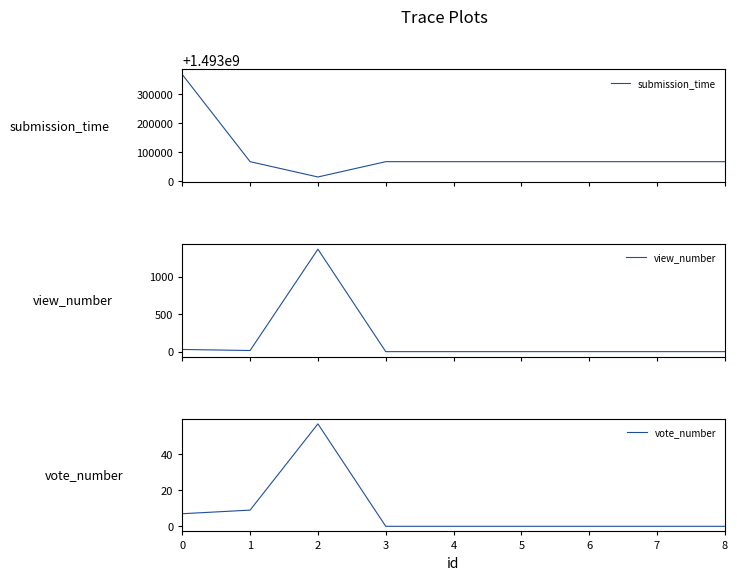

What are all the series names shown in the legend?

submission_time, view_number, vote_number